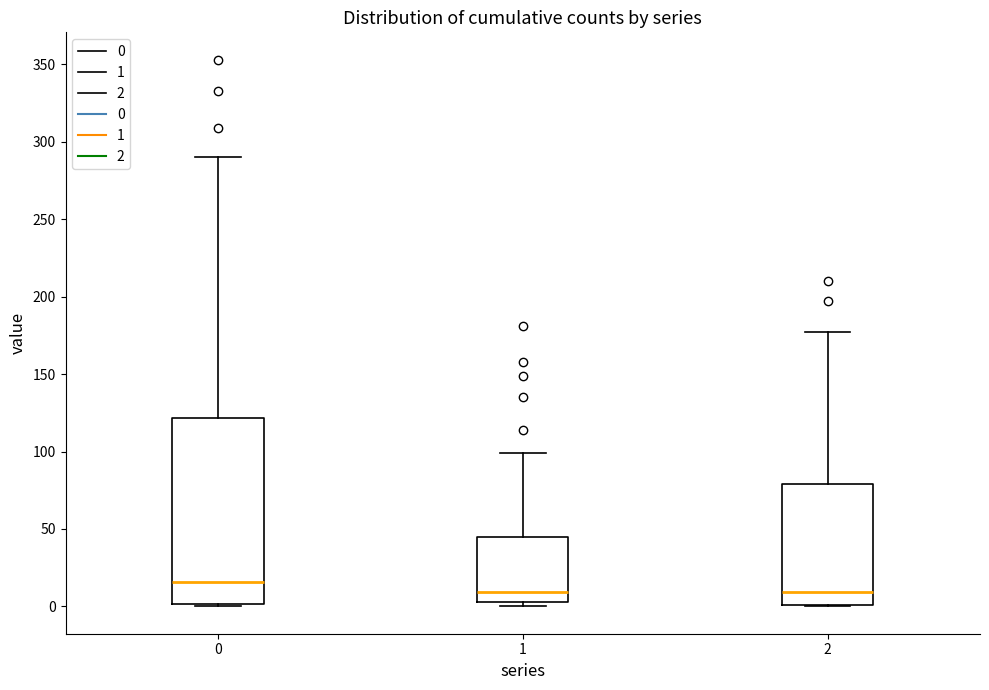

Reading left to right, transcribe this box plot: for each box, give where its median line is, the range the box spans, and where its two whiskers end, as read against the y-axis. The values are not printed on the chart, so give them approximately, as read against the axis.

0: median 15, box 0 to 120, whiskers 0 to 290
1: median 10, box 5 to 45, whiskers 0 to 100
2: median 10, box 0 to 80, whiskers 0 to 175